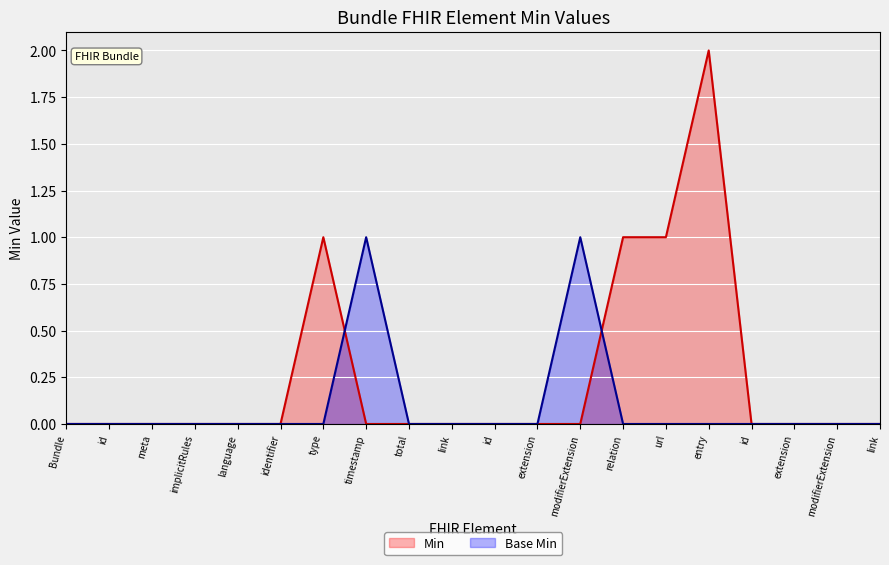

How many intersections are there between Min and Base Min?

2